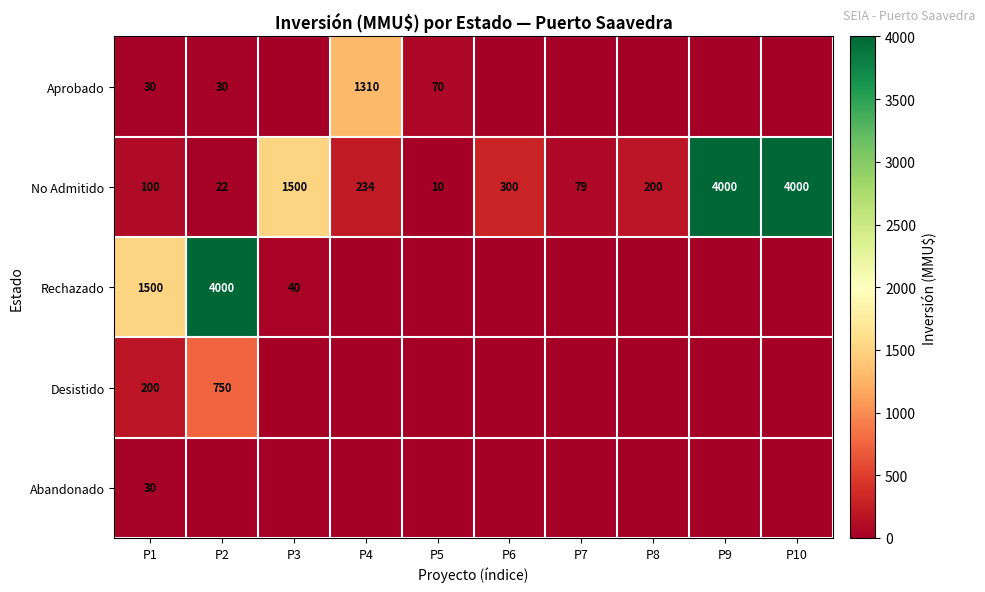

What is the difference between the No Admitido values at P1 and P9?

3900